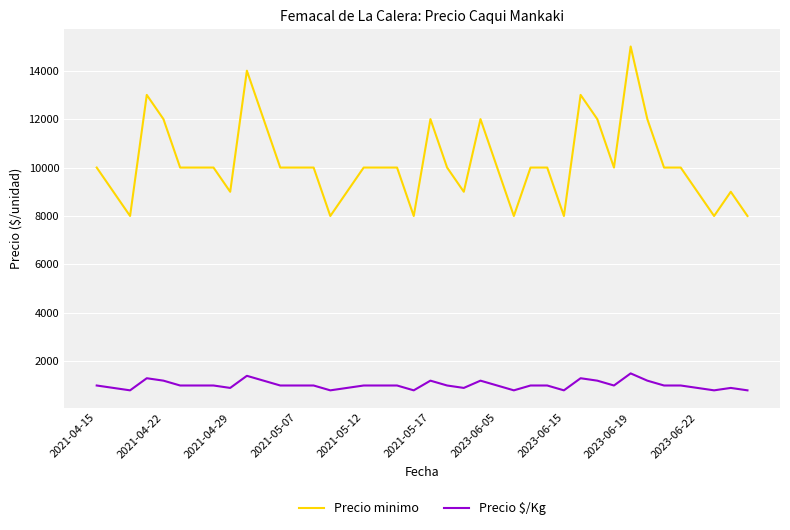

True or false: Precio minimo and Precio $/Kg intersect in this chart.

False